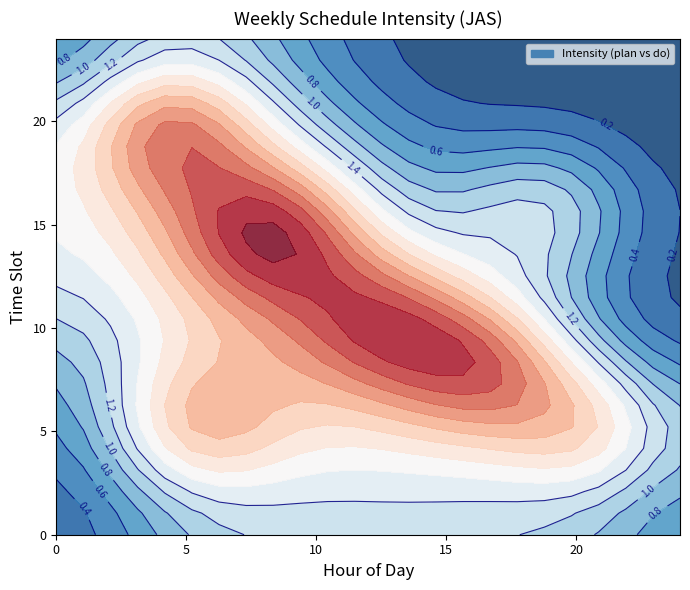

What is the spread (max minus min) of values at 8?

2